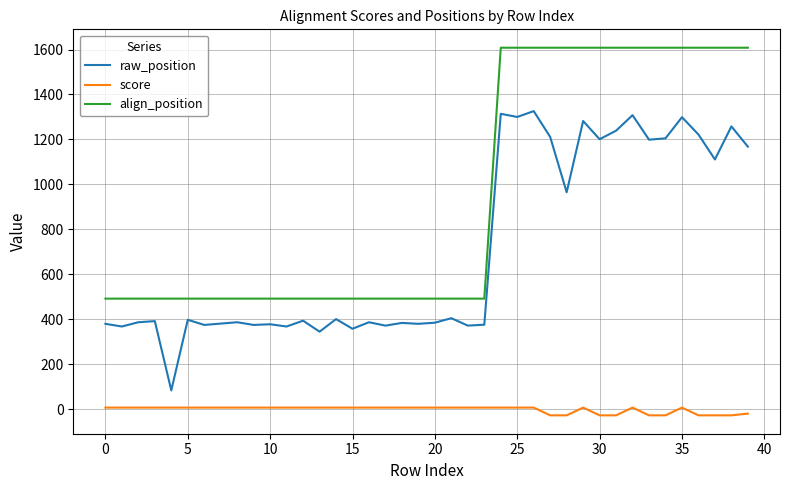

Which series has the widest spread of values?

raw_position